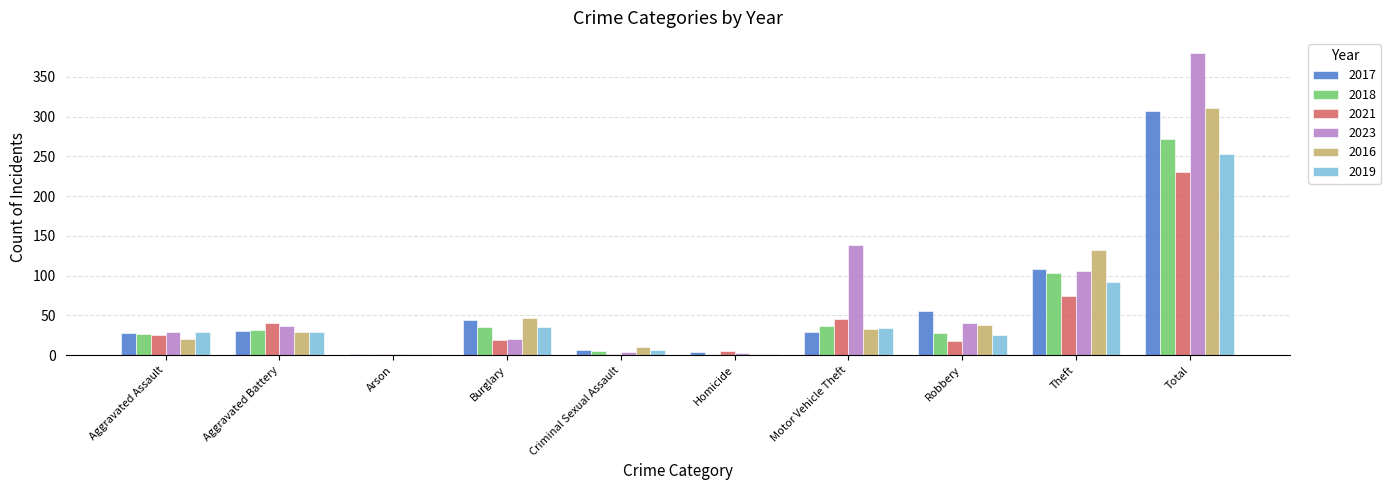

What is the sum of the 2018 values at Criminal Sexual Assault and Burglary?

41